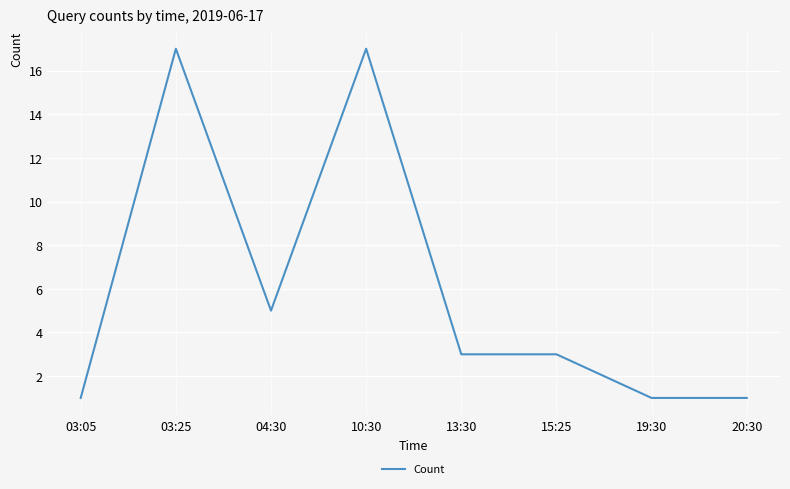

Is it true that the value at 03:05 is 1?

True